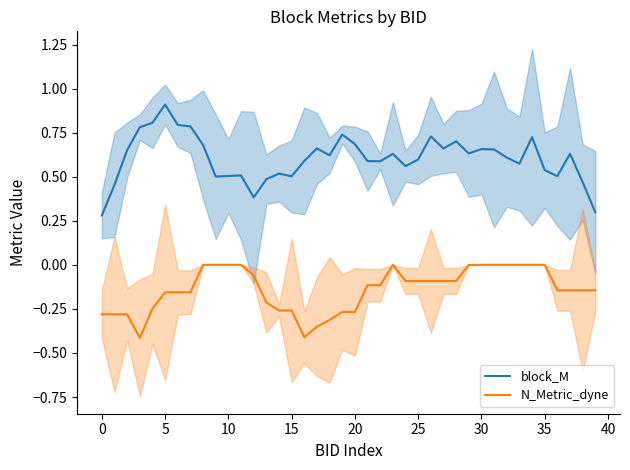

True or false: block_M and N_Metric_dyne cross at least once.

False